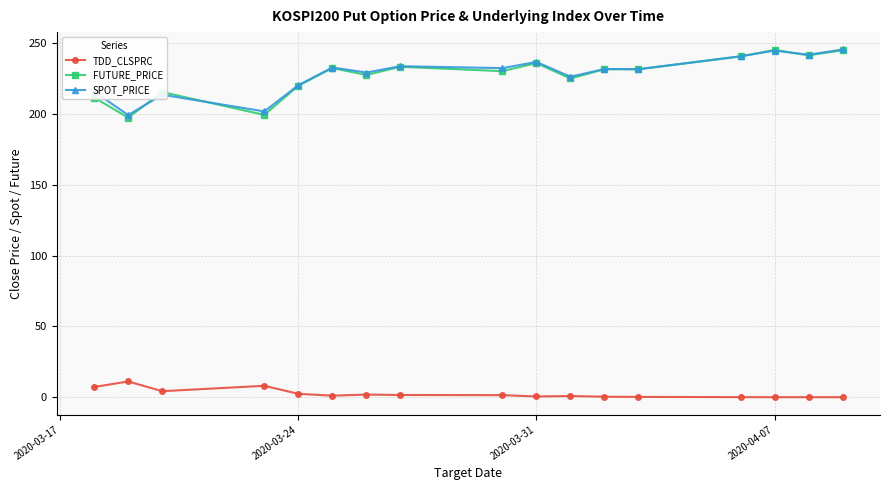

How many lines are shown in the chart?

3